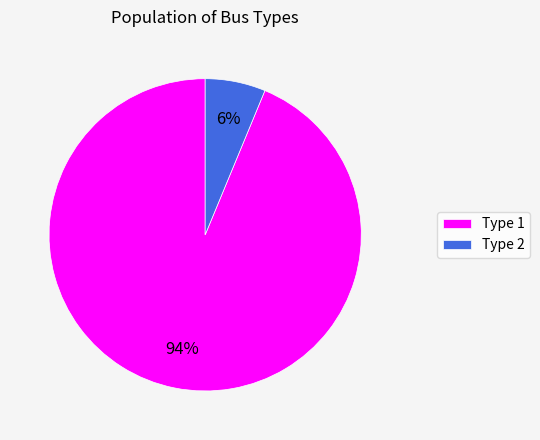

To the nearest percent, what is the average slice percentage?

50%